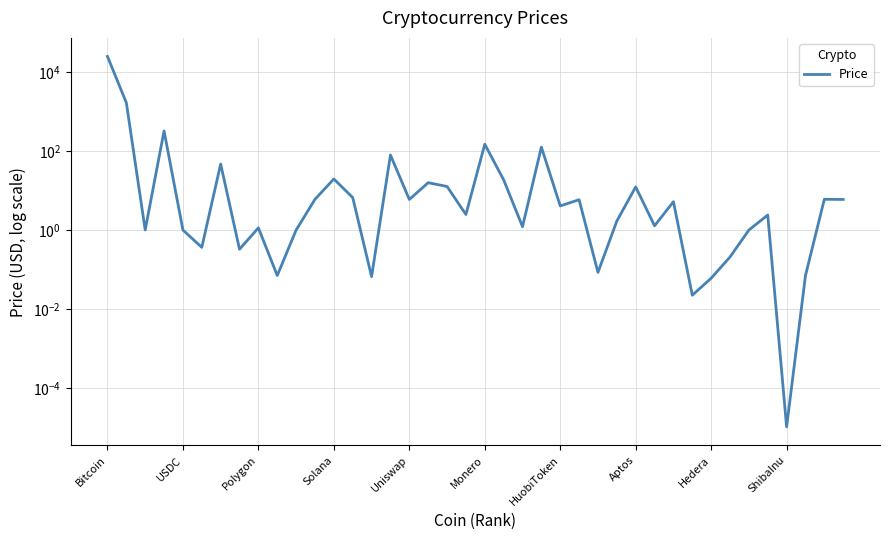

The chart shows a value of 0.1 at 26. True or false?

False